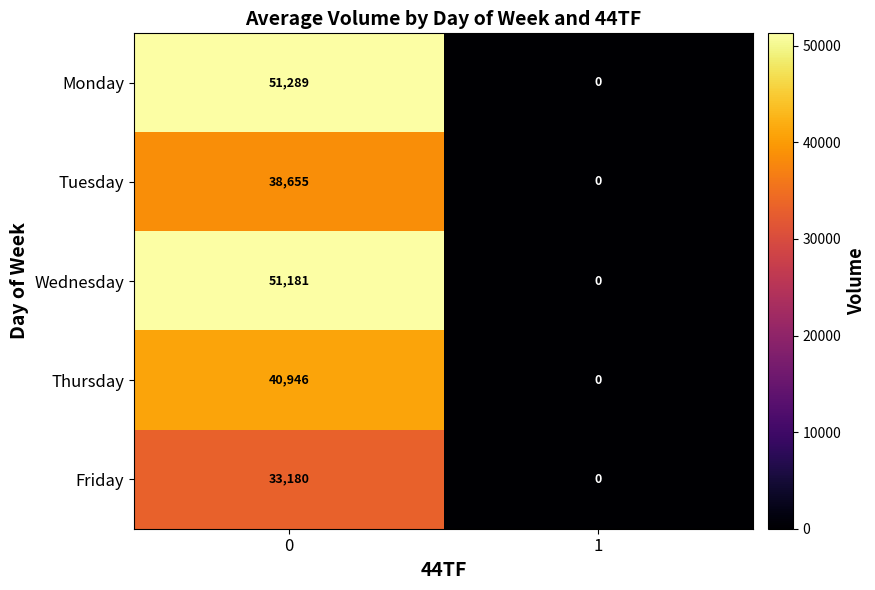

Reading left to right, transcribe all the data shown in this chart.

Monday: 0=51289	1=0
Tuesday: 0=38655	1=0
Wednesday: 0=51181	1=0
Thursday: 0=40946	1=0
Friday: 0=33180	1=0